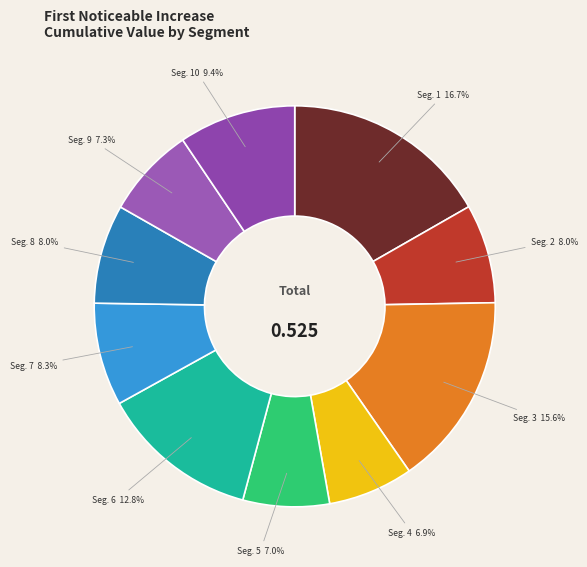

How many segments does this pie chart have?

10